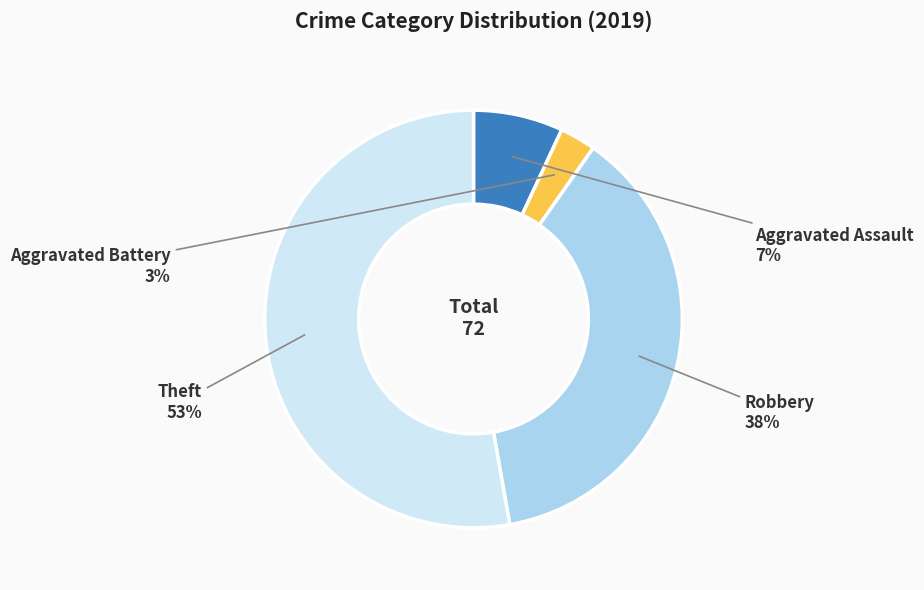

To the nearest percent, what portion does Aggravated Assault represent?

7%